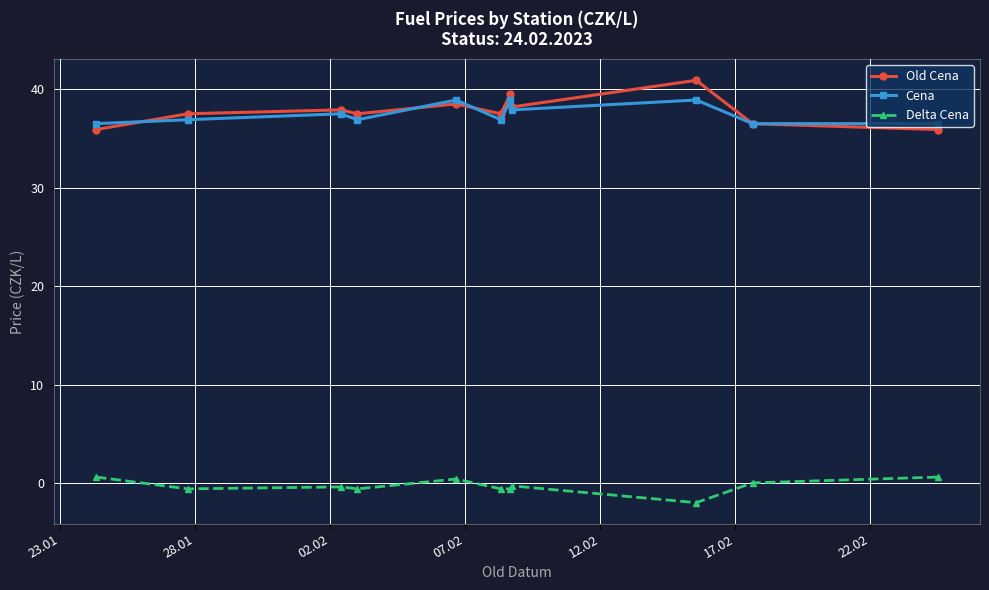

True or false: Delta Cena and Cena cross at least once.

False